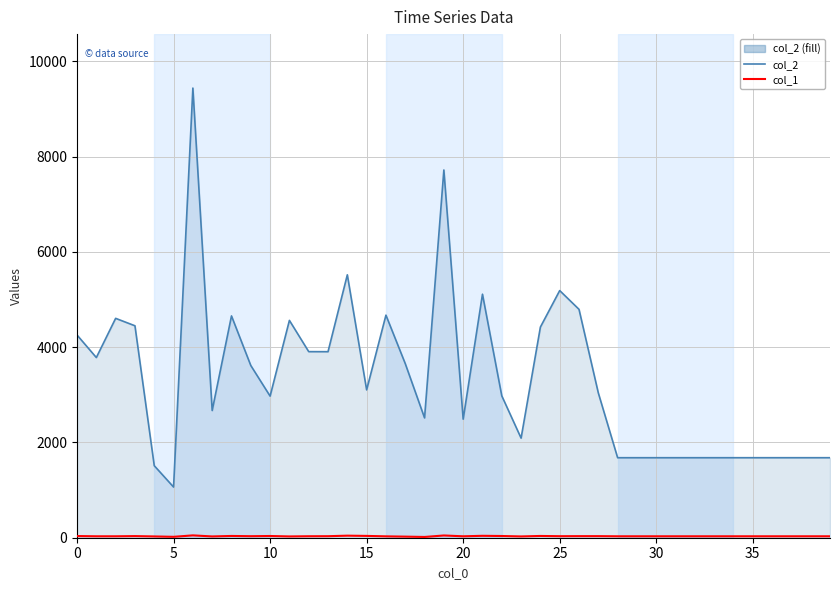

True or false: col_1 and col_2 line cross at least once.

False